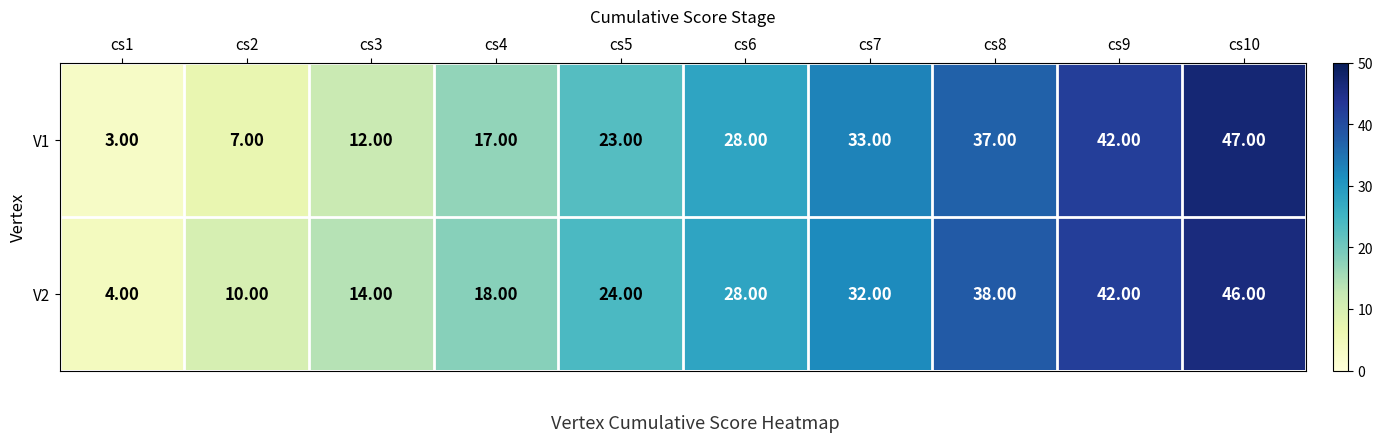

What is the average value of the V1 series?

25